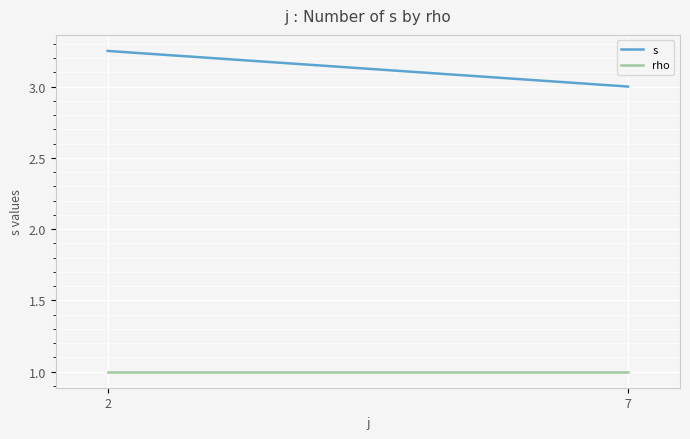

Reading left to right, extract all data points from this chart.

s: 3.2	3.0
rho: 1.0	1.0